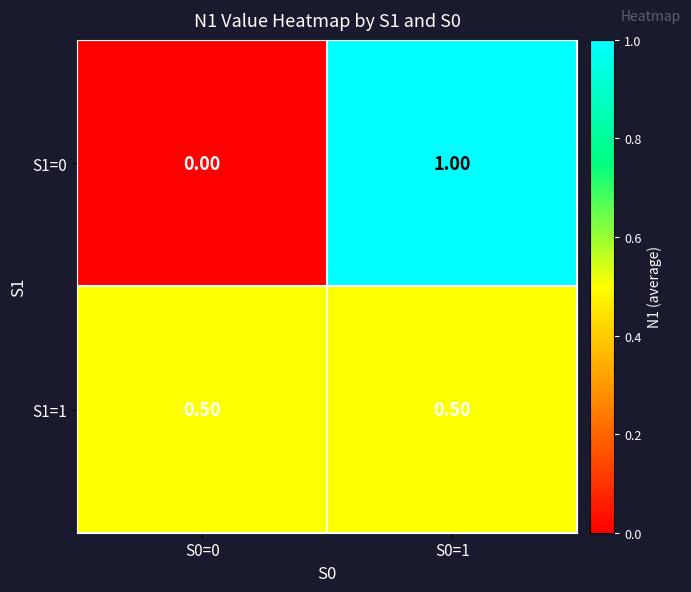

Rank the categories by S1=0 value from highest to lowest.

S0=1, S0=0